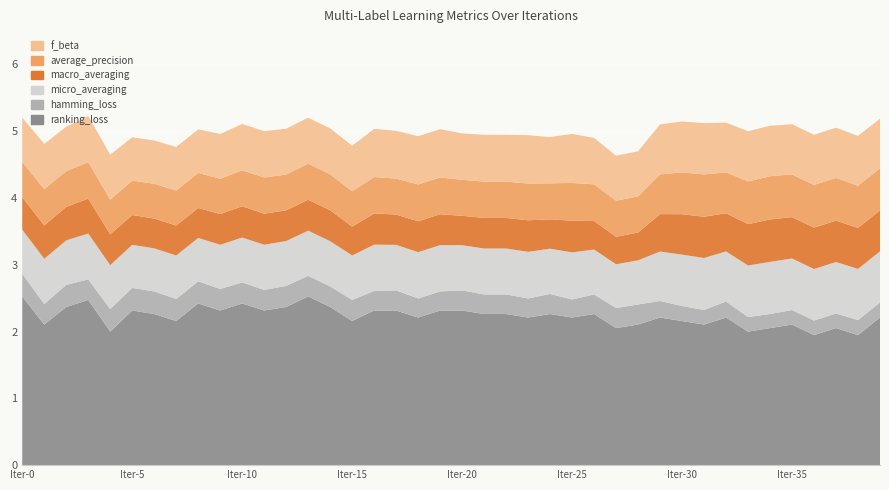

Reading left to right, extract all data points from this chart.

f_beta: 0=0.7	1=0.7	2=0.7	3=0.7	4=0.7	5=0.6	6=0.6	7=0.7	8=0.7	9=0.7	10=0.7	11=0.7	12=0.7	13=0.7	14=0.7	15=0.7	16=0.7	17=0.7	18=0.7	19=0.7	20=0.7	21=0.7	22=0.7	23=0.7	24=0.7	25=0.7	26=0.7	27=0.7	28=0.7	29=0.7	30=0.8	31=0.8	32=0.7	33=0.8	34=0.8	35=0.8	36=0.8	37=0.8	38=0.7	39=0.7
average_precision: 0=0.5	1=0.5	2=0.5	3=0.5	4=0.5	5=0.5	6=0.5	7=0.5	8=0.5	9=0.5	10=0.5	11=0.5	12=0.5	13=0.5	14=0.5	15=0.5	16=0.5	17=0.5	18=0.6	19=0.6	20=0.5	21=0.5	22=0.5	23=0.6	24=0.5	25=0.6	26=0.5	27=0.5	28=0.5	29=0.6	30=0.6	31=0.6	32=0.6	33=0.6	34=0.6	35=0.6	36=0.6	37=0.6	38=0.6	39=0.6
macro_averaging: 0=0.5	1=0.5	2=0.5	3=0.5	4=0.5	5=0.4	6=0.4	7=0.4	8=0.4	9=0.5	10=0.5	11=0.5	12=0.5	13=0.5	14=0.5	15=0.4	16=0.5	17=0.5	18=0.5	19=0.5	20=0.4	21=0.5	22=0.5	23=0.5	24=0.4	25=0.5	26=0.4	27=0.4	28=0.4	29=0.6	30=0.6	31=0.6	32=0.6	33=0.6	34=0.6	35=0.6	36=0.6	37=0.6	38=0.6	39=0.6
micro_averaging: 0=0.7	1=0.7	2=0.7	3=0.7	4=0.7	5=0.6	6=0.6	7=0.7	8=0.7	9=0.7	10=0.7	11=0.7	12=0.7	13=0.7	14=0.7	15=0.7	16=0.7	17=0.7	18=0.7	19=0.7	20=0.7	21=0.7	22=0.7	23=0.7	24=0.7	25=0.7	26=0.7	27=0.7	28=0.7	29=0.7	30=0.8	31=0.8	32=0.8	33=0.8	34=0.8	35=0.8	36=0.8	37=0.8	38=0.8	39=0.8
hamming_loss: 0=0.3	1=0.3	2=0.3	3=0.3	4=0.3	5=0.3	6=0.3	7=0.3	8=0.3	9=0.3	10=0.3	11=0.3	12=0.3	13=0.3	14=0.3	15=0.3	16=0.3	17=0.3	18=0.3	19=0.3	20=0.3	21=0.3	22=0.3	23=0.3	24=0.3	25=0.3	26=0.3	27=0.3	28=0.3	29=0.2	30=0.2	31=0.2	32=0.2	33=0.2	34=0.2	35=0.2	36=0.2	37=0.2	38=0.2	39=0.2
ranking_loss: 0=2.5	1=2.1	2=2.4	3=2.5	4=2.0	5=2.3	6=2.3	7=2.2	8=2.4	9=2.3	10=2.4	11=2.3	12=2.4	13=2.5	14=2.4	15=2.2	16=2.3	17=2.3	18=2.2	19=2.3	20=2.3	21=2.3	22=2.3	23=2.2	24=2.3	25=2.2	26=2.3	27=2.1	28=2.1	29=2.2	30=2.2	31=2.1	32=2.2	33=2.0	34=2.1	35=2.1	36=1.9	37=2.1	38=1.9	39=2.2